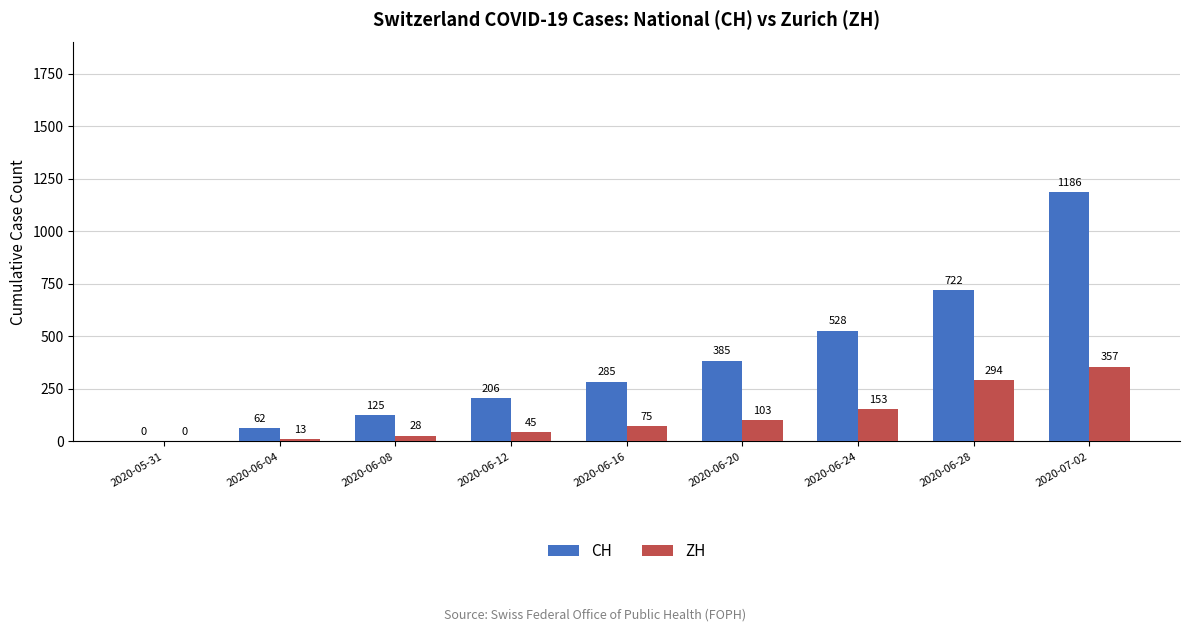

Which series changed the most between 2020-06-04 and 2020-06-20?

CH